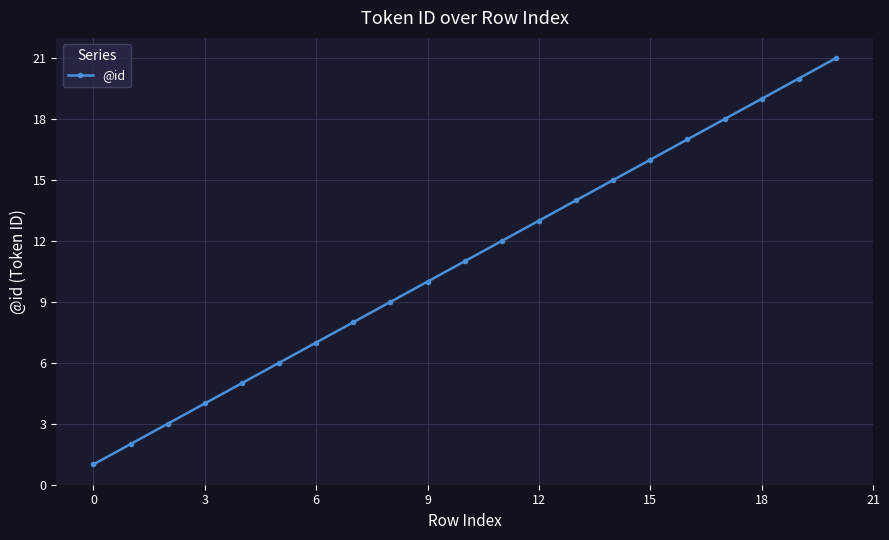

What is the sum of all values?

231